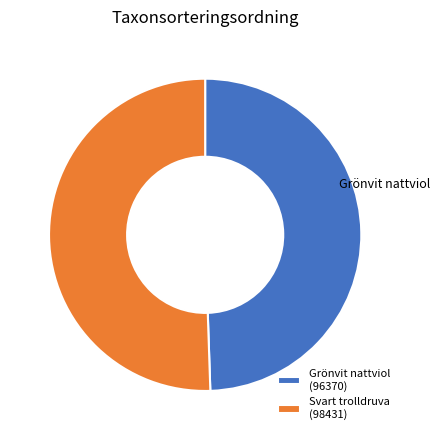

Rank the categories by value from highest to lowest.

Svart trolldruva, Grönvit nattviol